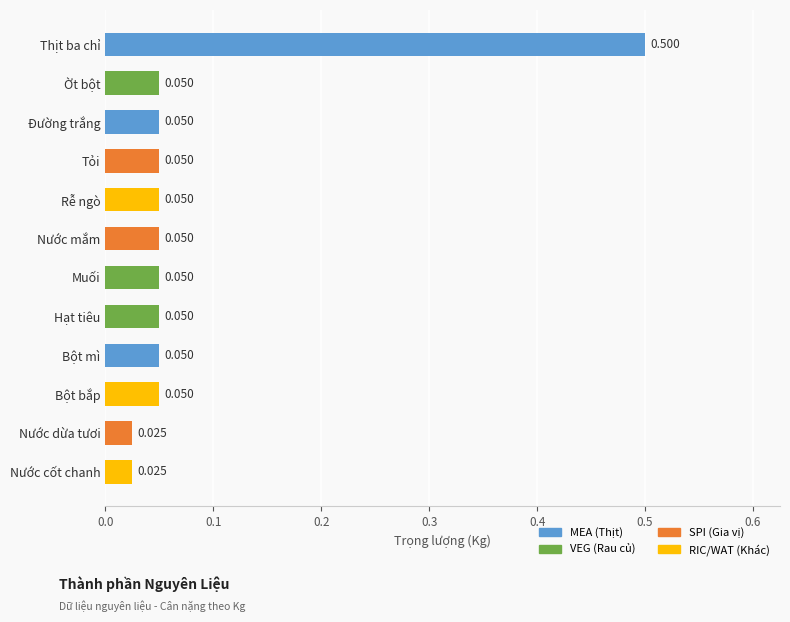

Are the bars horizontal?

Yes